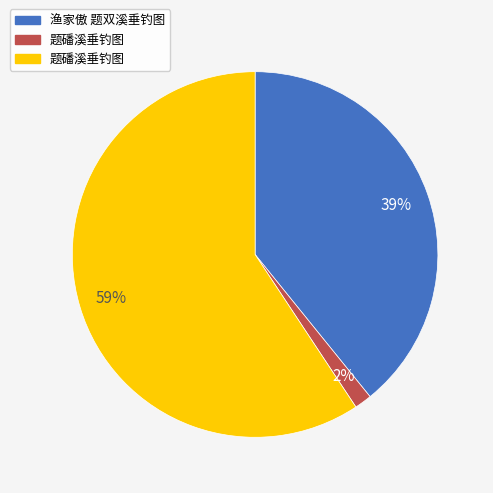

To the nearest percent, what is the average slice percentage?

33%